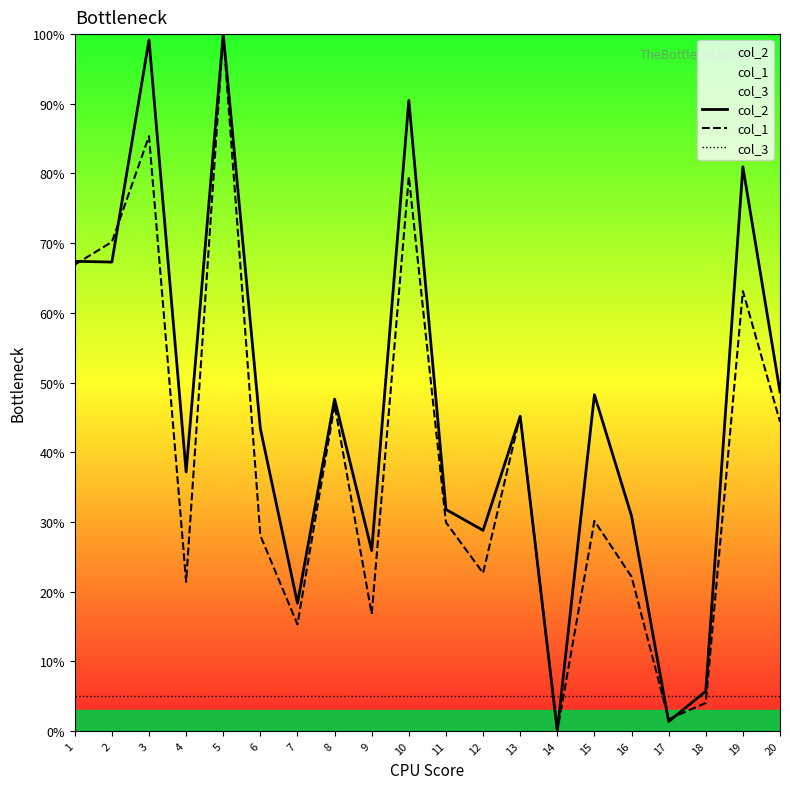

At which label does col_1 first exceed 30?

1